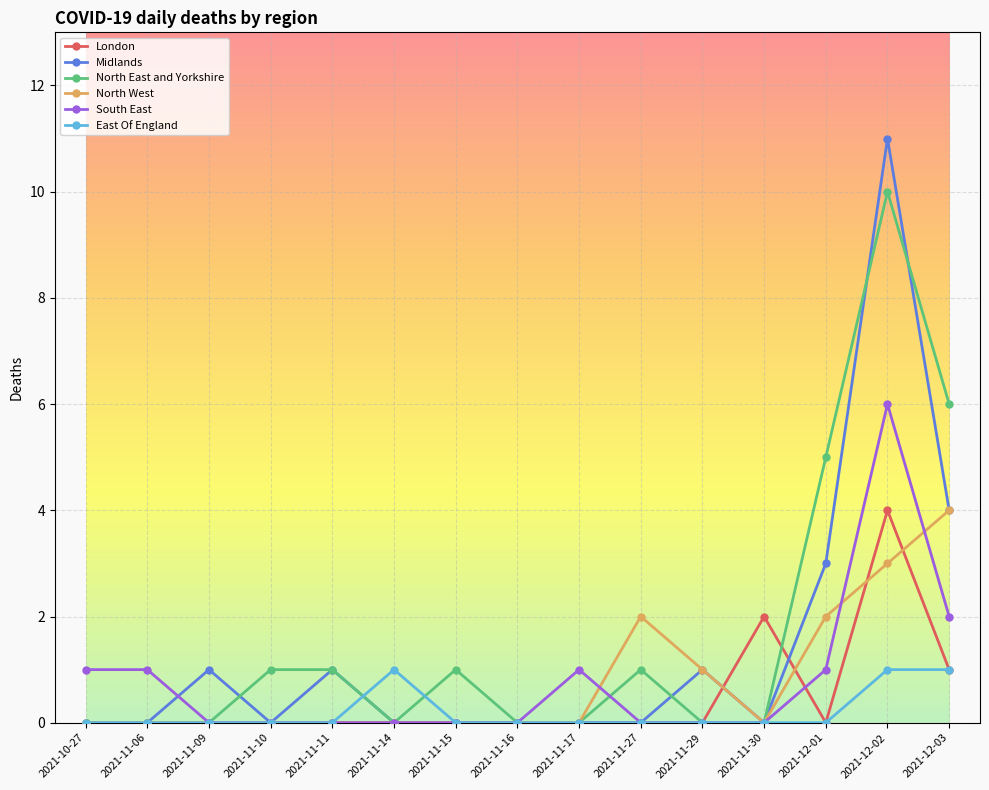

Which series has the widest spread of values?

Midlands